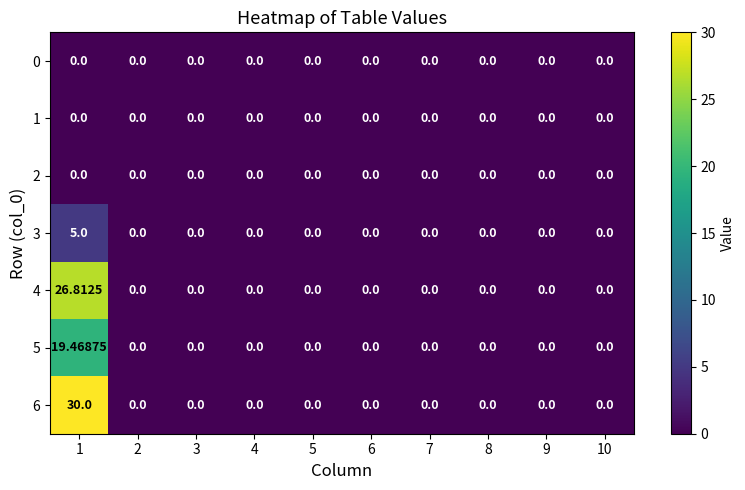

Reading left to right, extract all data points from this chart.

0: 1=0.0	2=0.0	3=0.0	4=0.0	5=0.0	6=0.0	7=0.0	8=0.0	9=0.0	10=0.0
1: 1=0.0	2=0.0	3=0.0	4=0.0	5=0.0	6=0.0	7=0.0	8=0.0	9=0.0	10=0.0
2: 1=0.0	2=0.0	3=0.0	4=0.0	5=0.0	6=0.0	7=0.0	8=0.0	9=0.0	10=0.0
3: 1=5.0	2=0.0	3=0.0	4=0.0	5=0.0	6=0.0	7=0.0	8=0.0	9=0.0	10=0.0
4: 1=26.8	2=0.0	3=0.0	4=0.0	5=0.0	6=0.0	7=0.0	8=0.0	9=0.0	10=0.0
5: 1=19.5	2=0.0	3=0.0	4=0.0	5=0.0	6=0.0	7=0.0	8=0.0	9=0.0	10=0.0
6: 1=30.0	2=0.0	3=0.0	4=0.0	5=0.0	6=0.0	7=0.0	8=0.0	9=0.0	10=0.0